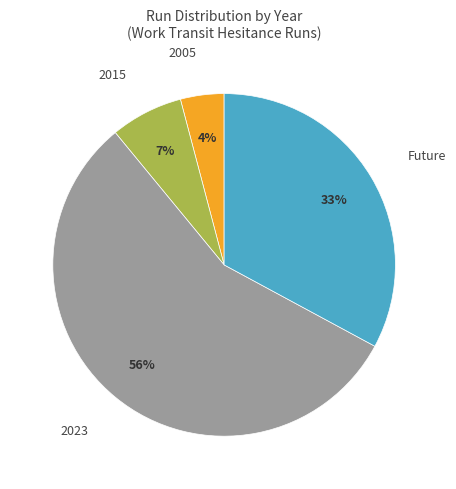

To the nearest percent, what is the difference between the largest and smallest slice percentages?

52%